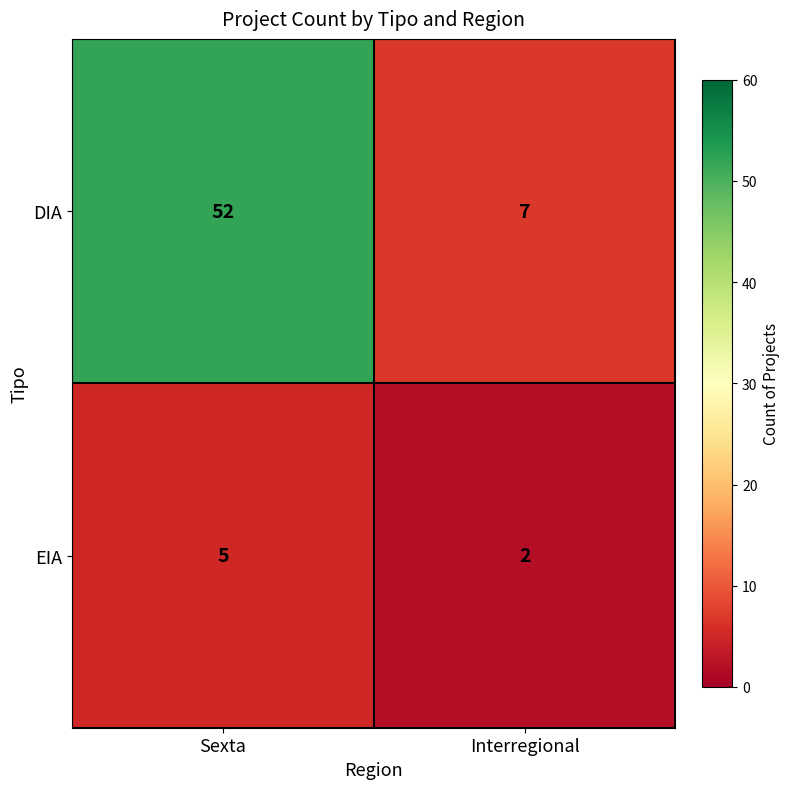

Where is EIA nearest to the value 3?

Interregional